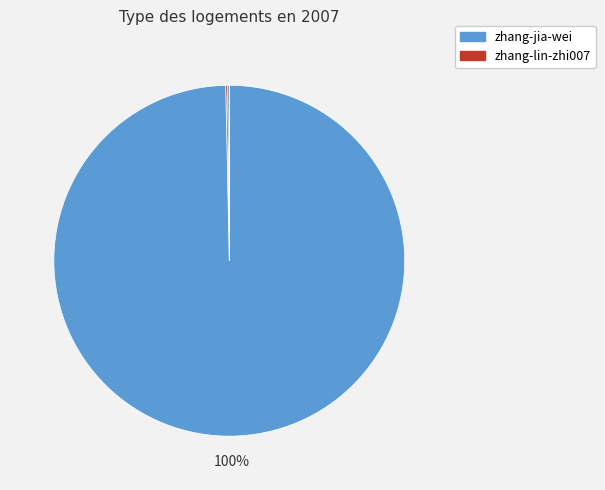

To the nearest percent, what is the difference between the largest and smallest slice percentages?

100%